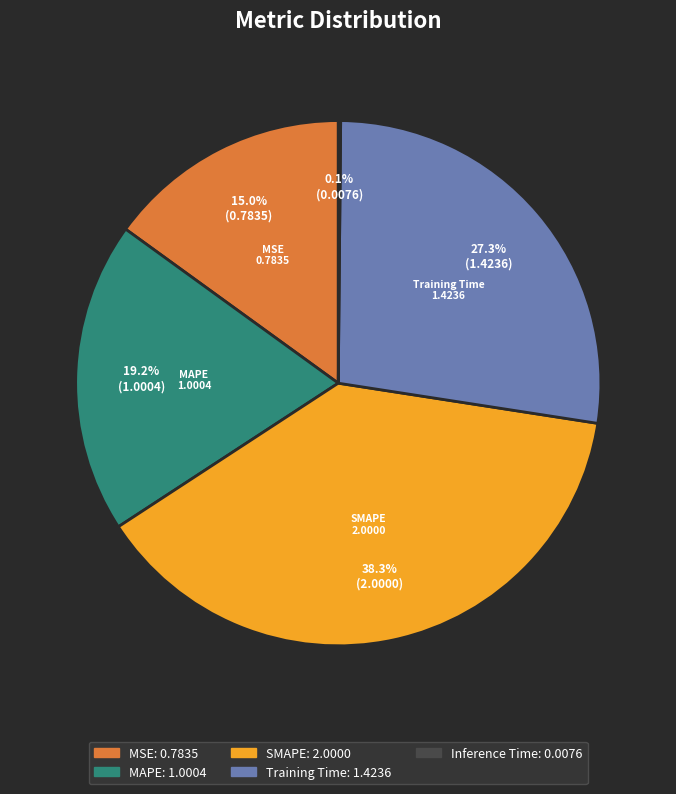

Does any single category account for the majority?

No